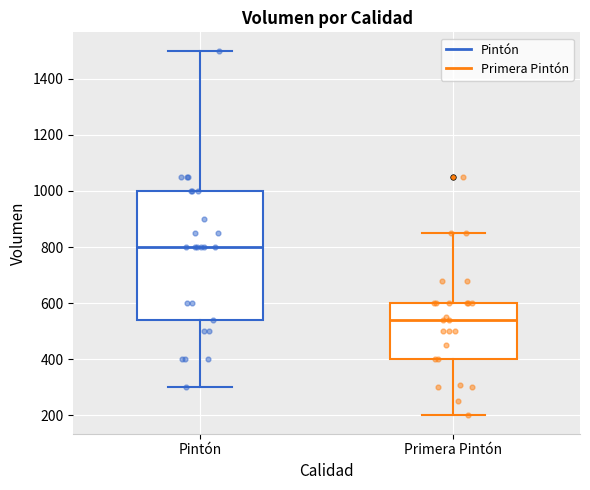

Reading left to right, transcribe this box plot: for each box, give where its median line is, the range the box spans, and where its two whiskers end, as read against the y-axis. The values are not printed on the chart, so give them approximately, as read against the axis.

Pintón: median 800, box 540 to 1000, whiskers 300 to 1500
Primera Pintón: median 540, box 400 to 600, whiskers 200 to 860